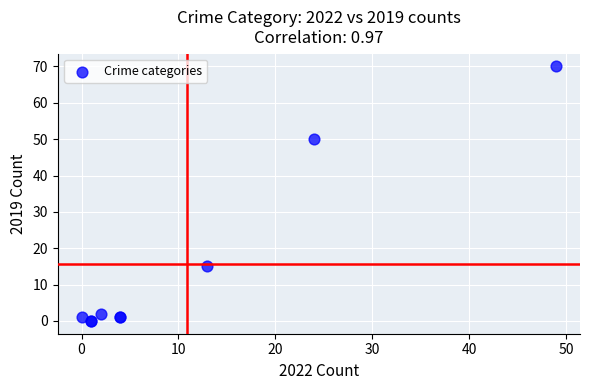

What Y value in the scatter plot is closest to 35?

50